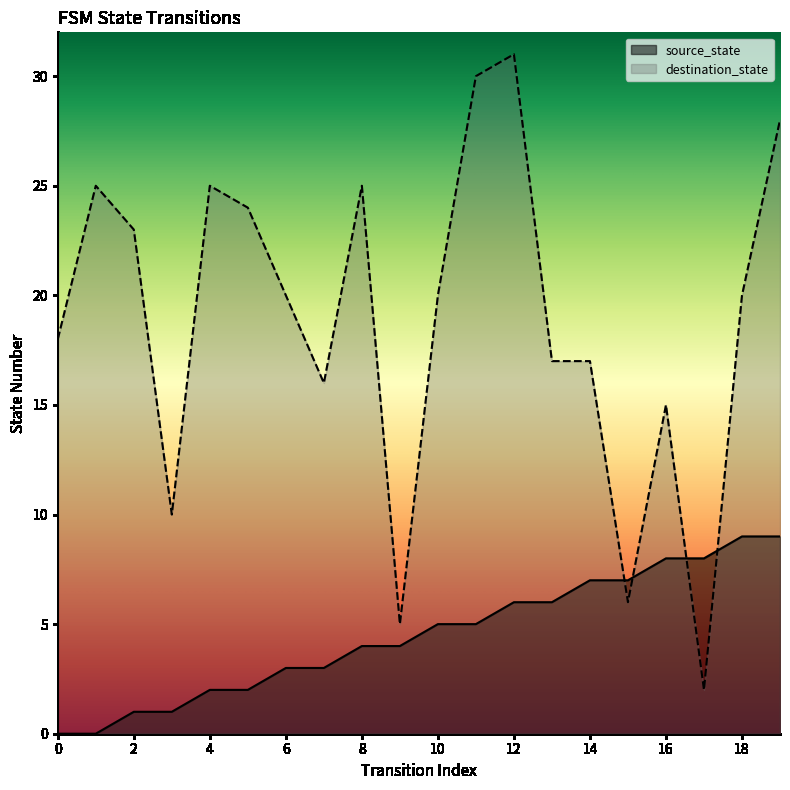

List the series in order of their overall mean, lowest first.

source_state, destination_state